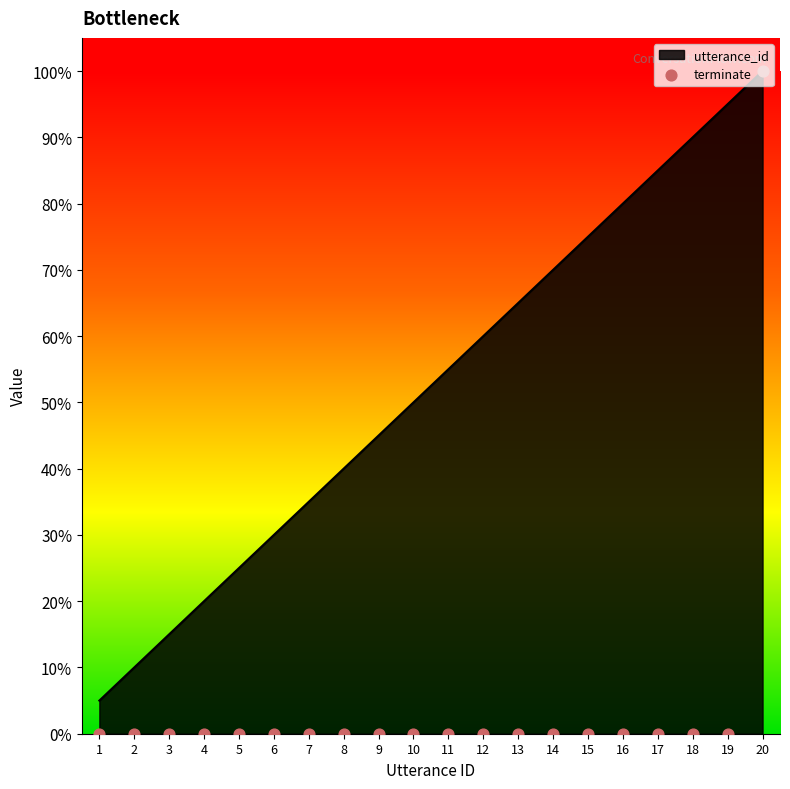

Which series has the largest Y range (max minus min)?

terminate